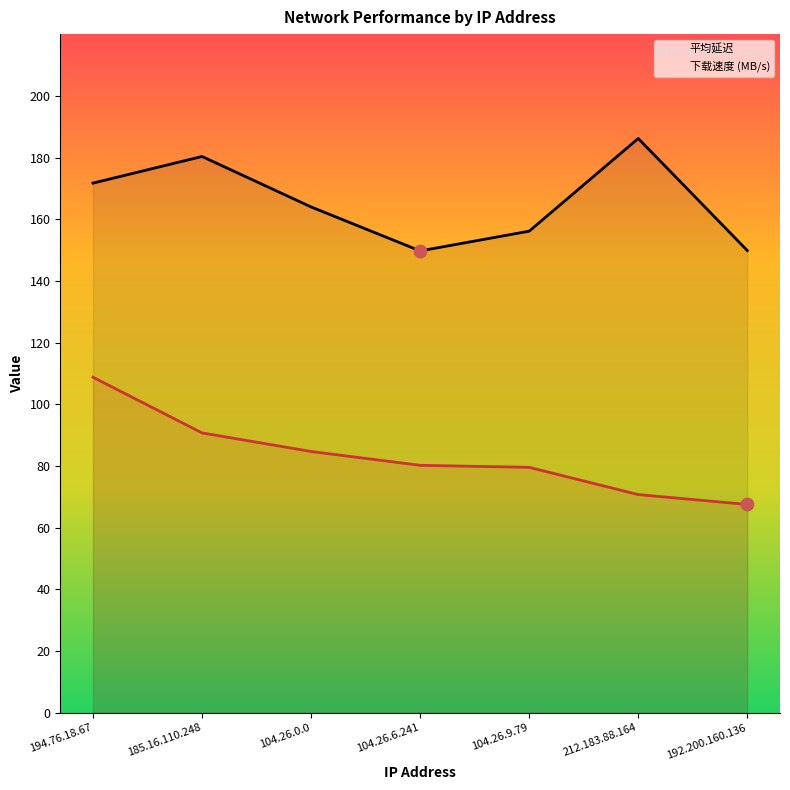

Which series reaches the minimum Y coordinate?

下载速度 (MB/s)